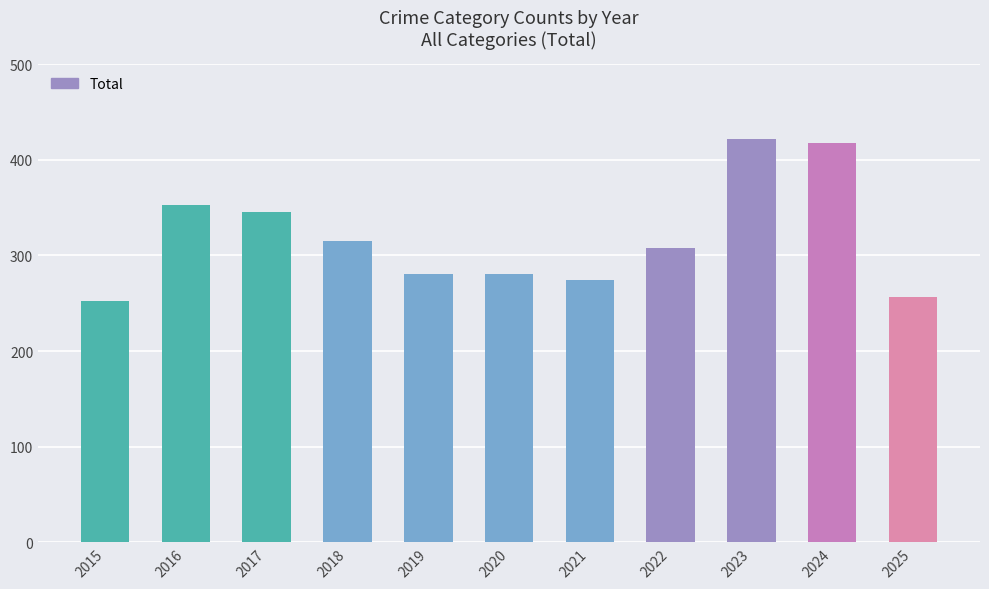

Which label corresponds to the largest value in the chart?

2023